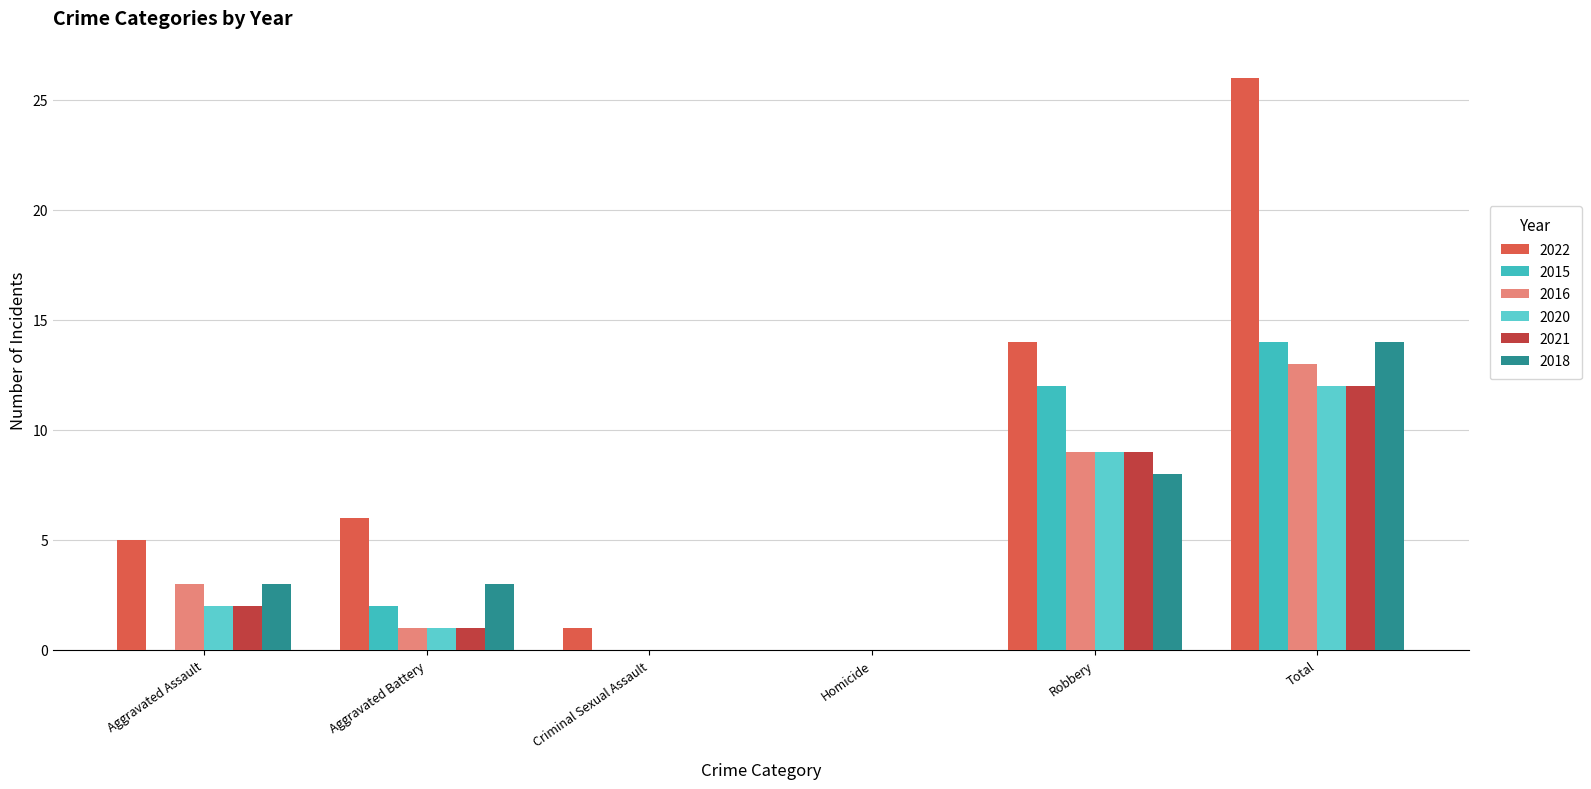

What is the sum of the 2020 values at Robbery and Aggravated Assault?

11